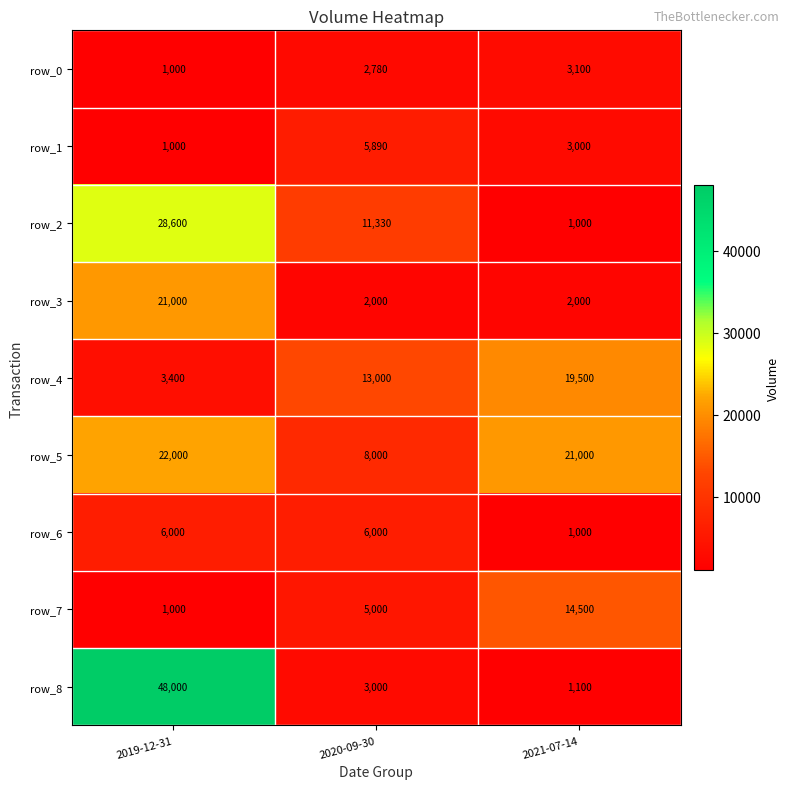

What is the difference between the maximum and minimum values in the row_5 series?

14000